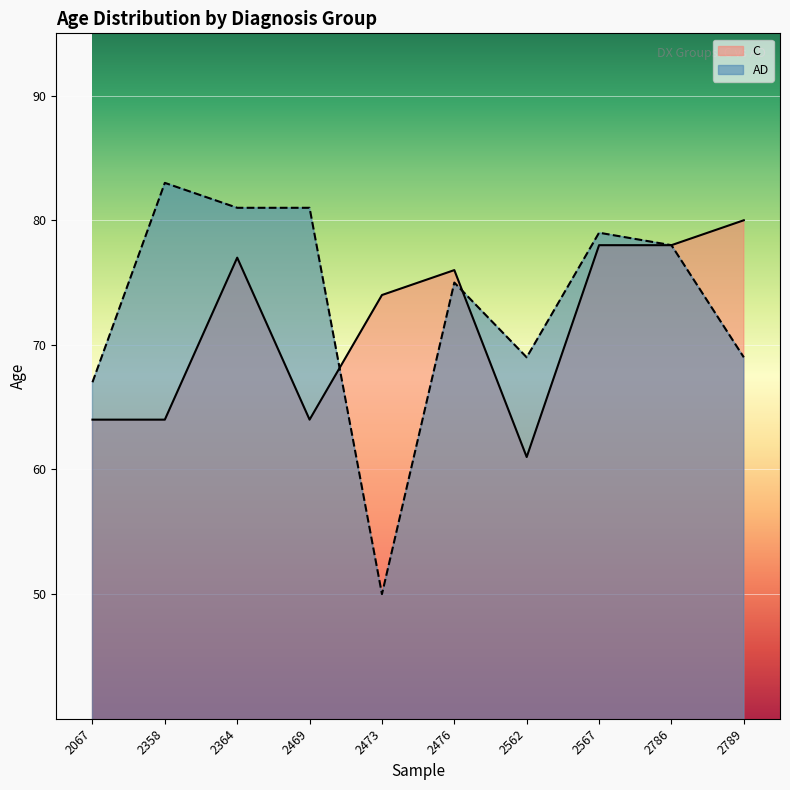

What is the maximum value for C?

80